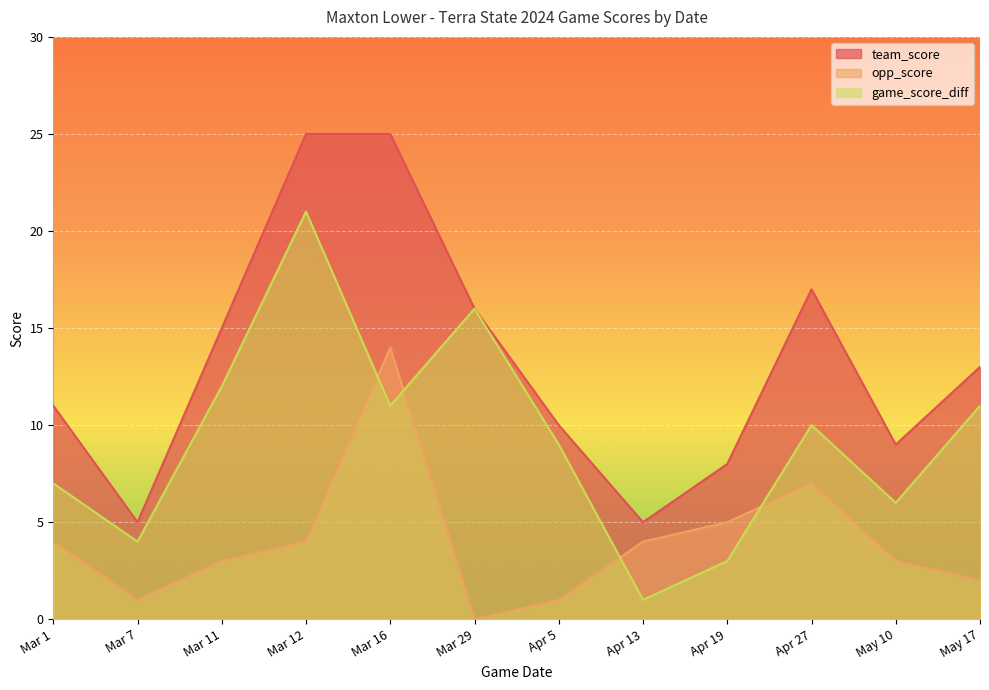

Where is the first local minimum for opp_score?

Mar 7